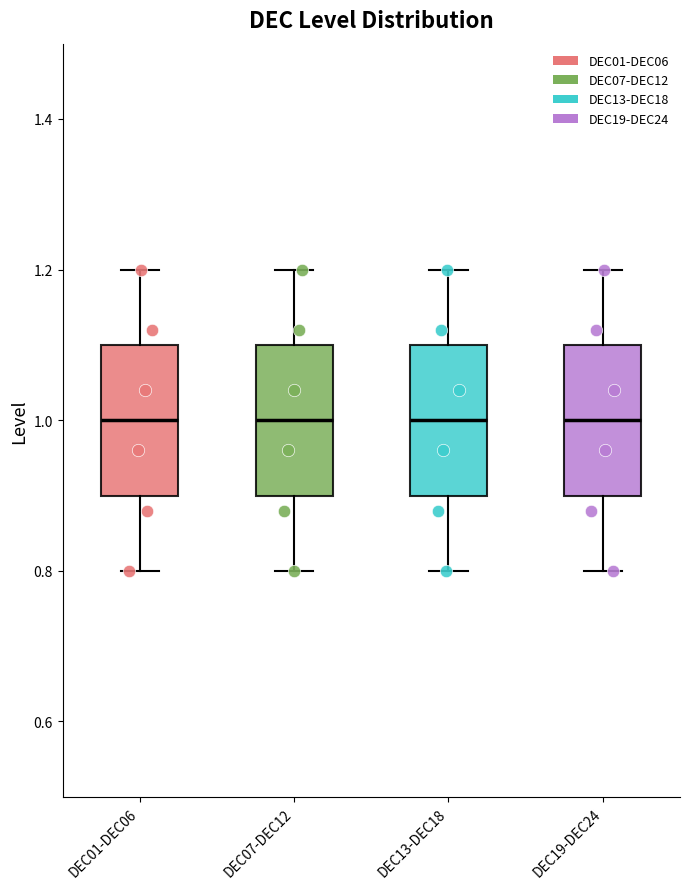

Reading left to right, transcribe this box plot: for each box, give where its median line is, the range the box spans, and where its two whiskers end, as read against the y-axis. The values are not printed on the chart, so give them approximately, as read against the axis.

DEC01-DEC06: median 1.0, box 0.9 to 1.1, whiskers 0.8 to 1.2
DEC07-DEC12: median 1.0, box 0.9 to 1.1, whiskers 0.8 to 1.2
DEC13-DEC18: median 1.0, box 0.9 to 1.1, whiskers 0.8 to 1.2
DEC19-DEC24: median 1.0, box 0.9 to 1.1, whiskers 0.8 to 1.2